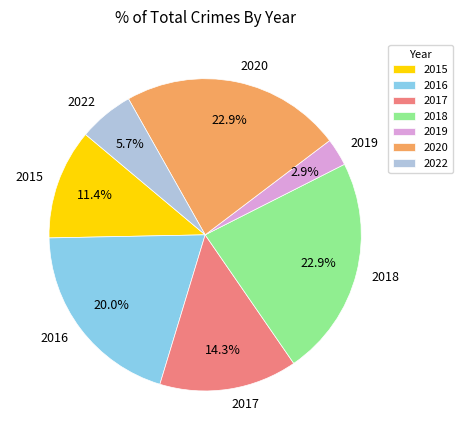

Between 2015 and 2020, which is larger?

2020